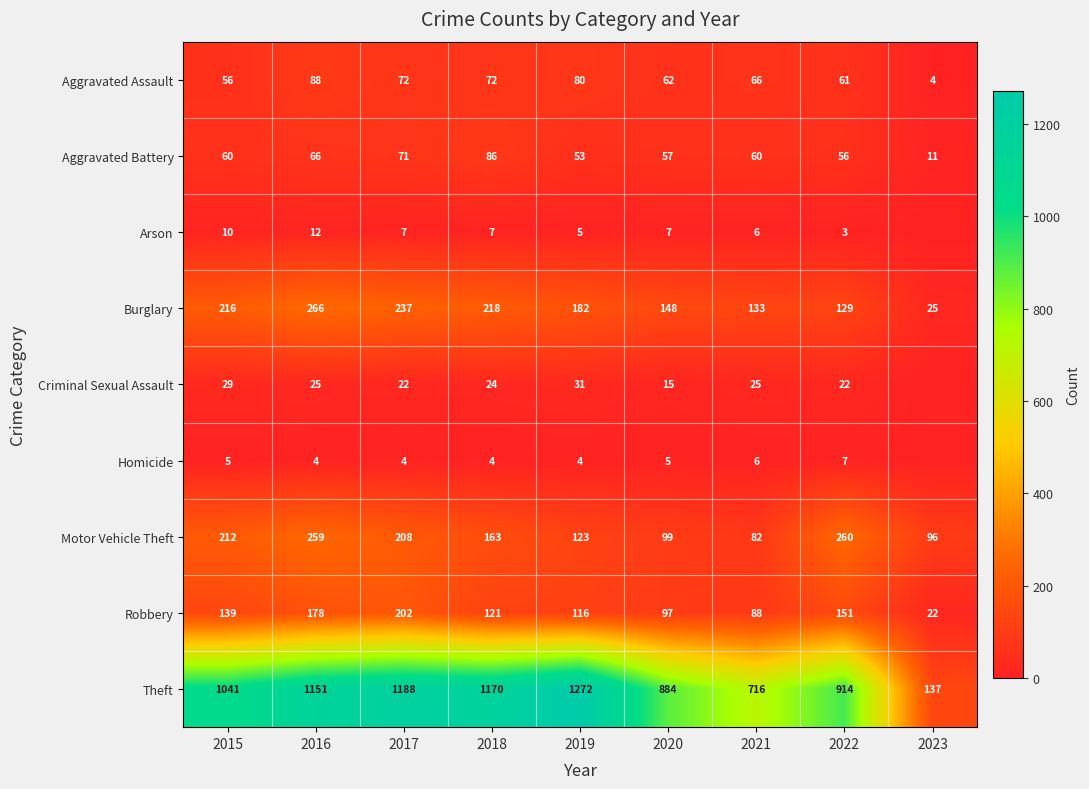

Between 2016 and 2017, which series saw the biggest shift?

Motor Vehicle Theft